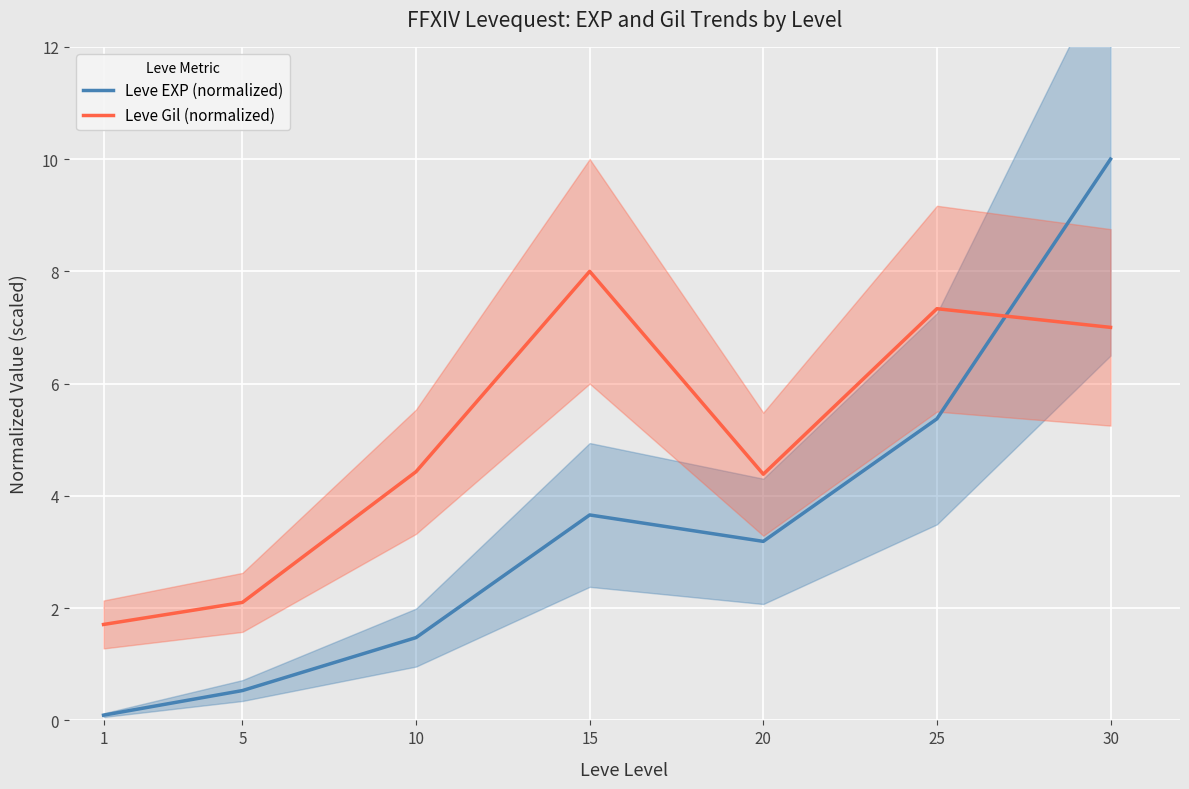

What are all the series names shown in the legend?

Leve EXP (normalized), Leve Gil (normalized)